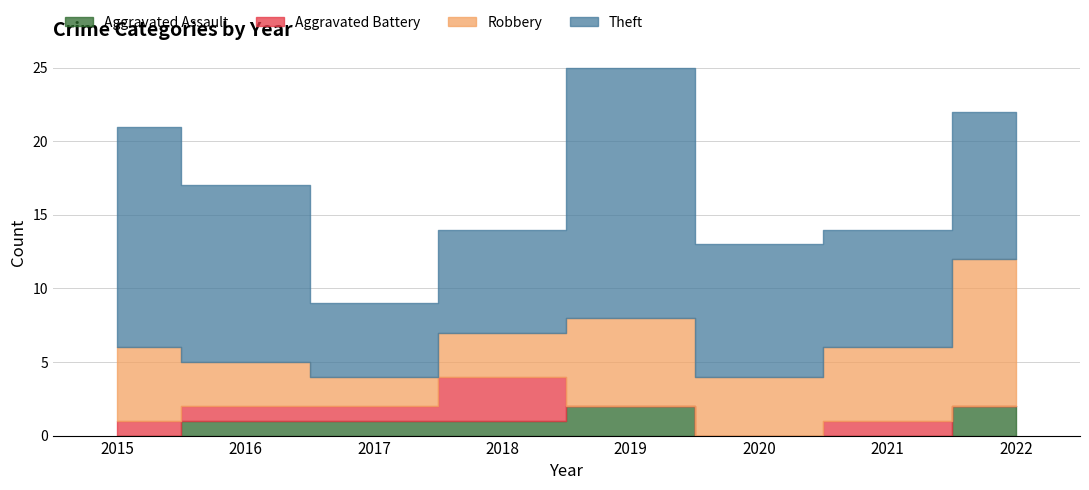

What are all the series names shown in the legend?

Aggravated Assault, Aggravated Battery, Robbery, Theft